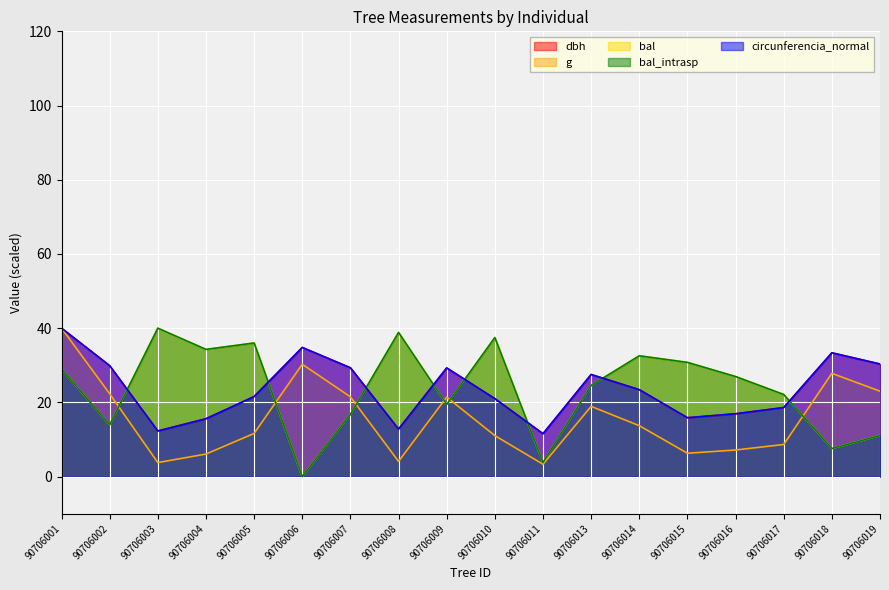

What is the sum of all g values?

281.2